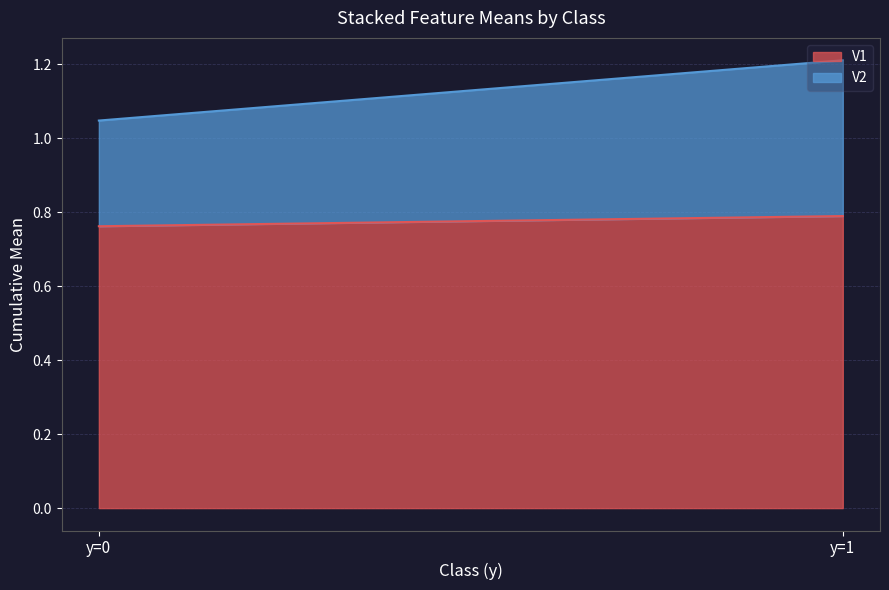

Which series has the largest total across all categories?

V1